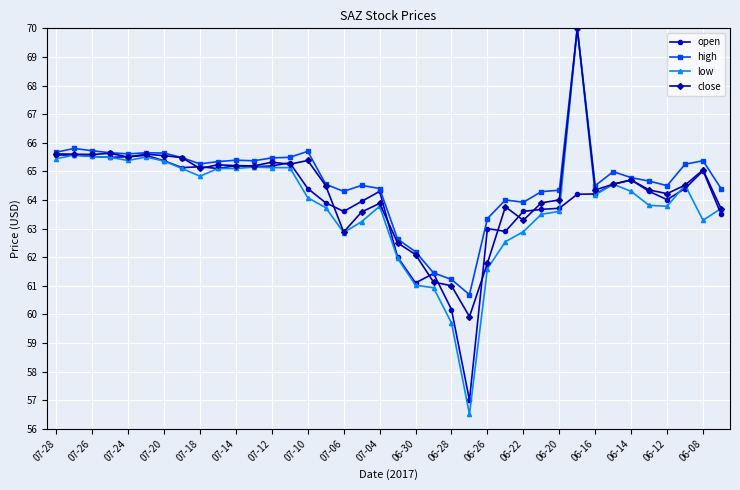

What is the value of the close point at the 10th from the left?

65.2